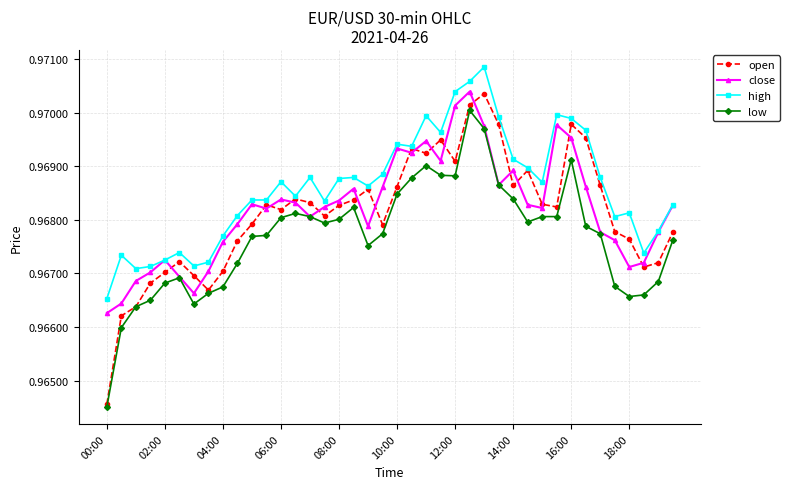

Which series has the widest spread of values?

open